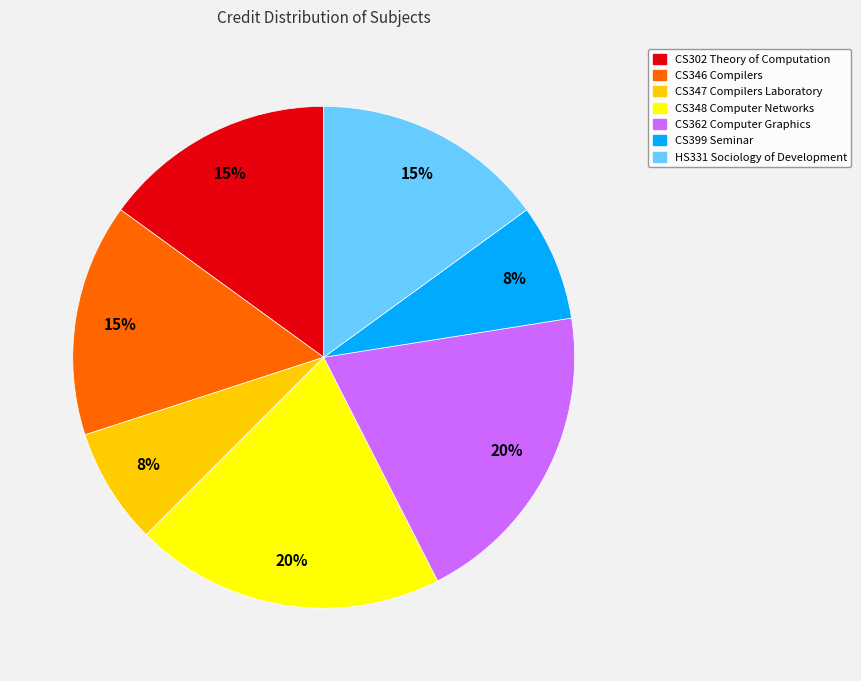

Between CS302 Theory of Computation and CS362 Computer Graphics, which is larger?

CS362 Computer Graphics